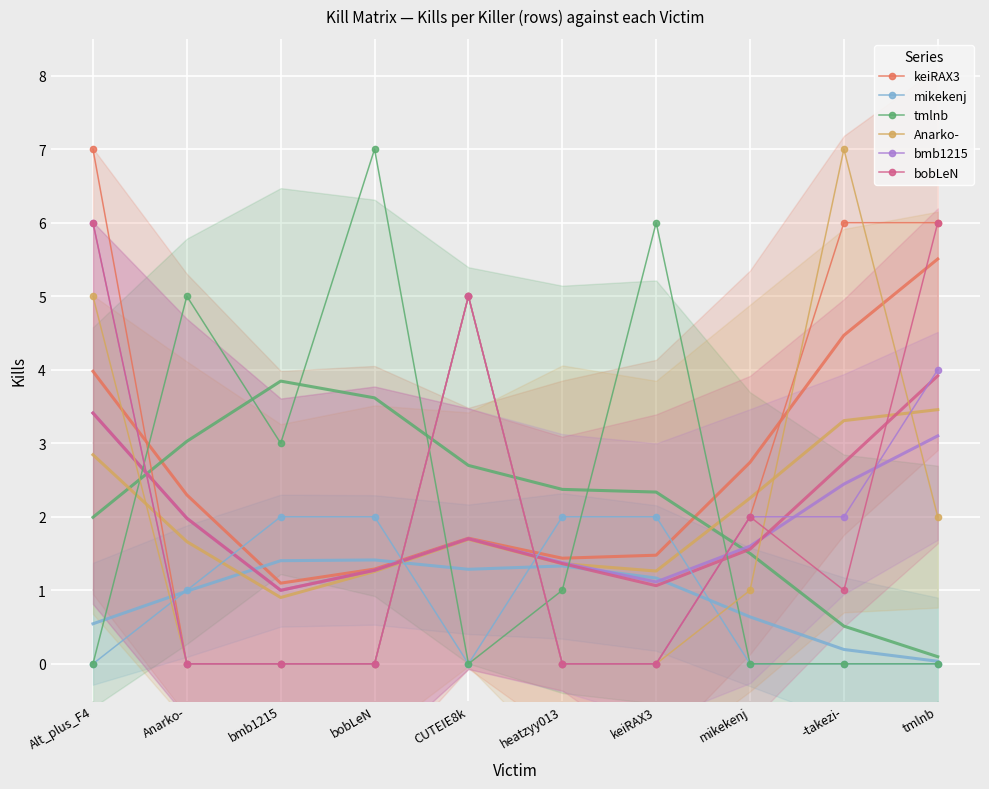

What is the difference between the maximum and minimum values in the mikekenj series?

2